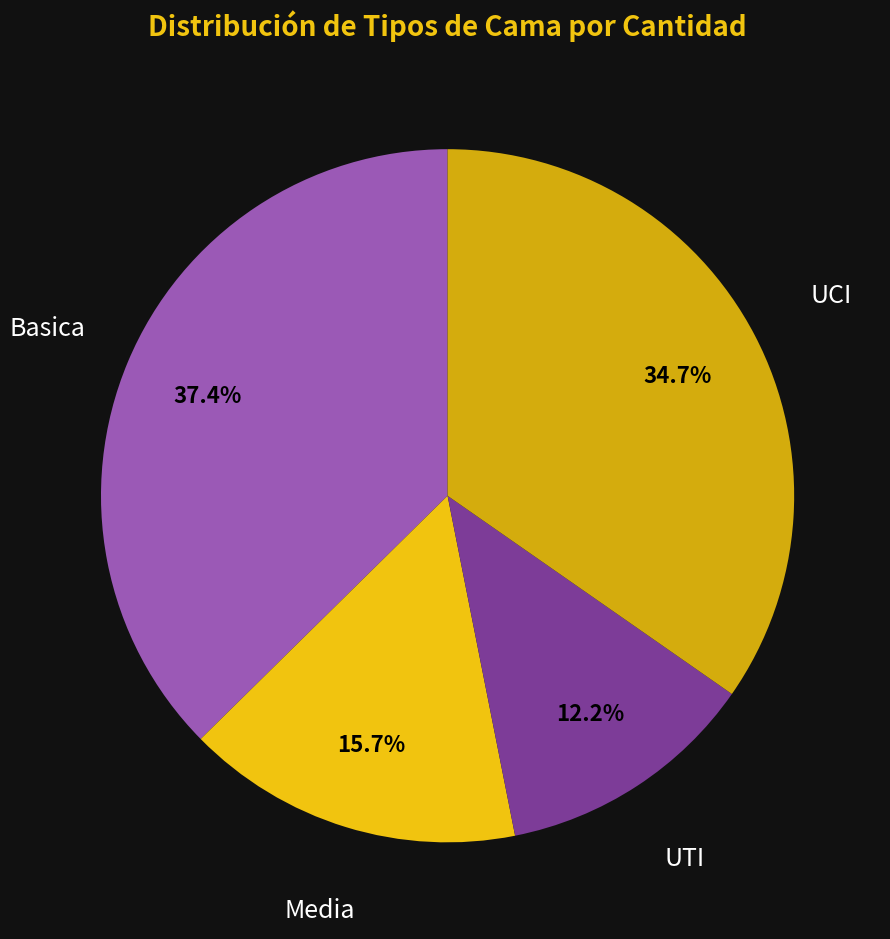

What portion of the pie excludes Basica?

62.6%